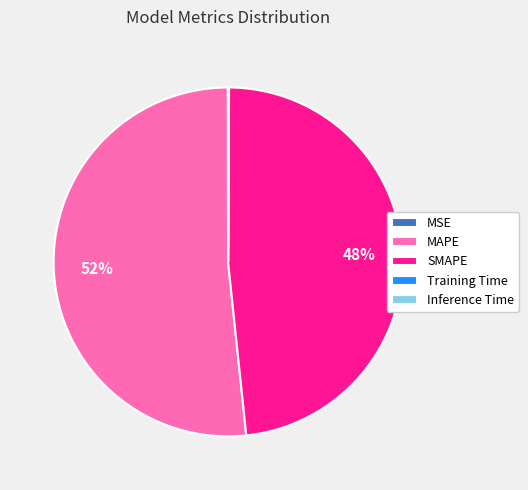

Is it true that SMAPE is 55% of the pie?

False